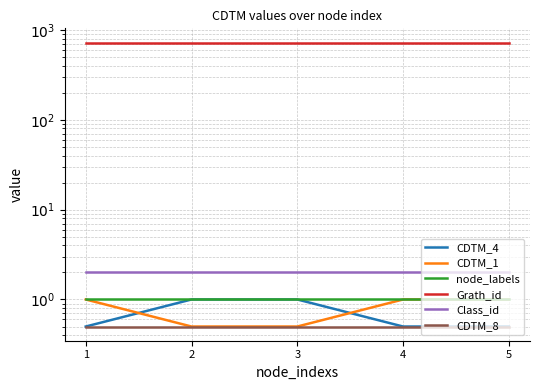

What is the value of the node_labels point at the 2nd from the left?

1.0